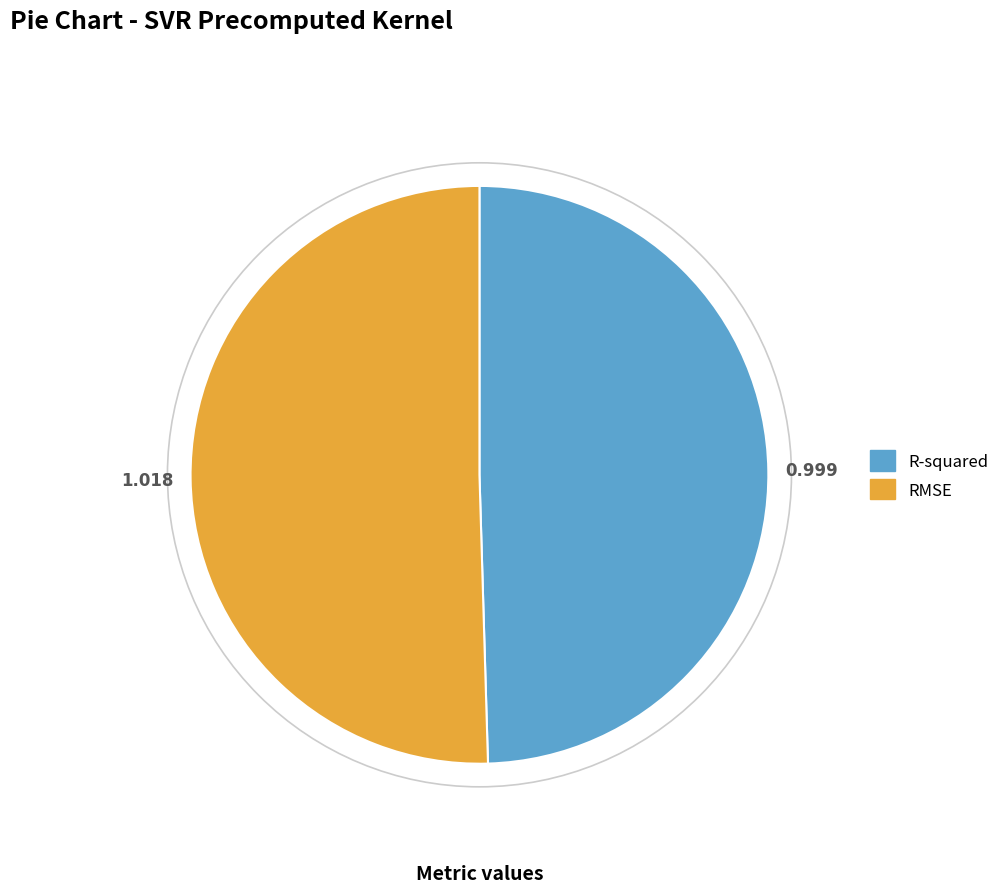

The RMSE slice represents 50% of the pie. True or false?

True